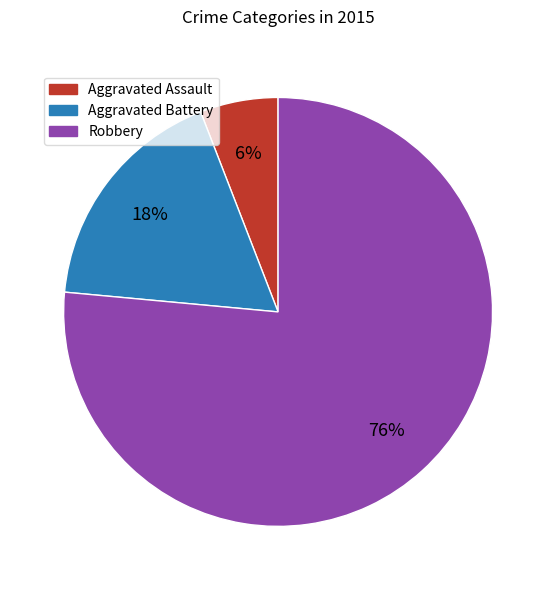

How many slices are in this pie chart?

3